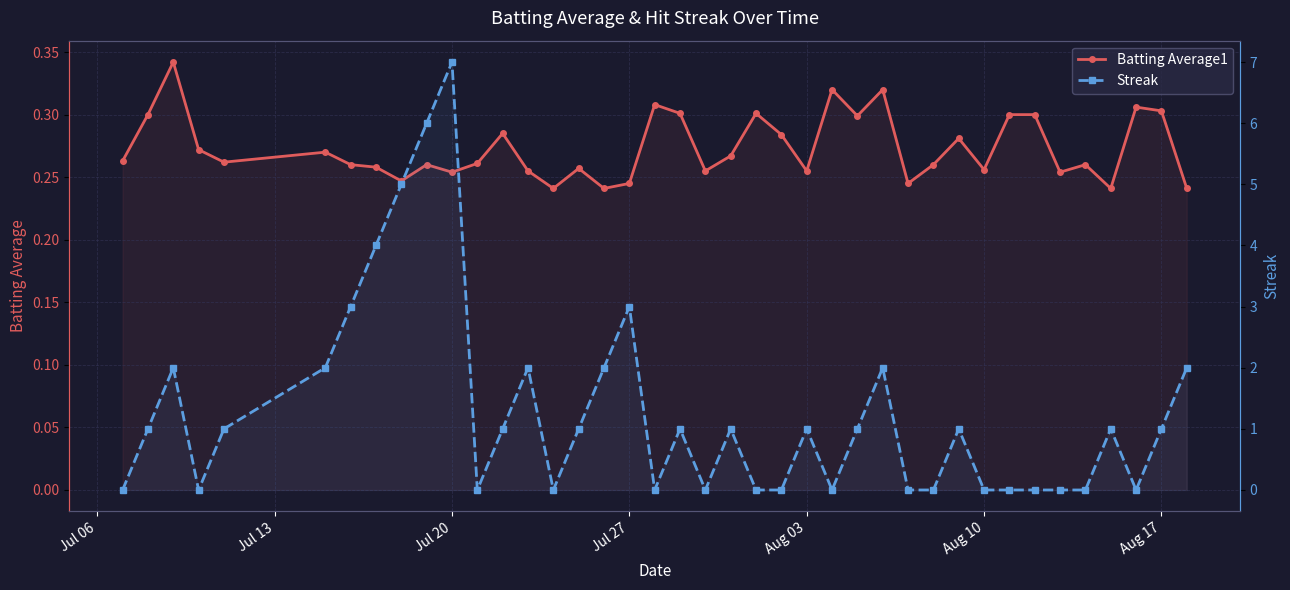

Rank the series by their average value, from highest to lowest.

Streak, Batting Average1